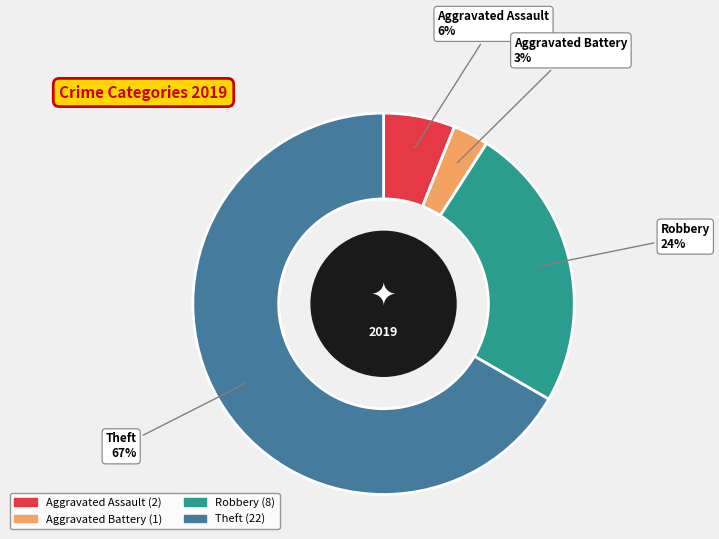

Rank the categories by value from lowest to highest.

Aggravated Battery, Aggravated Assault, Robbery, Theft